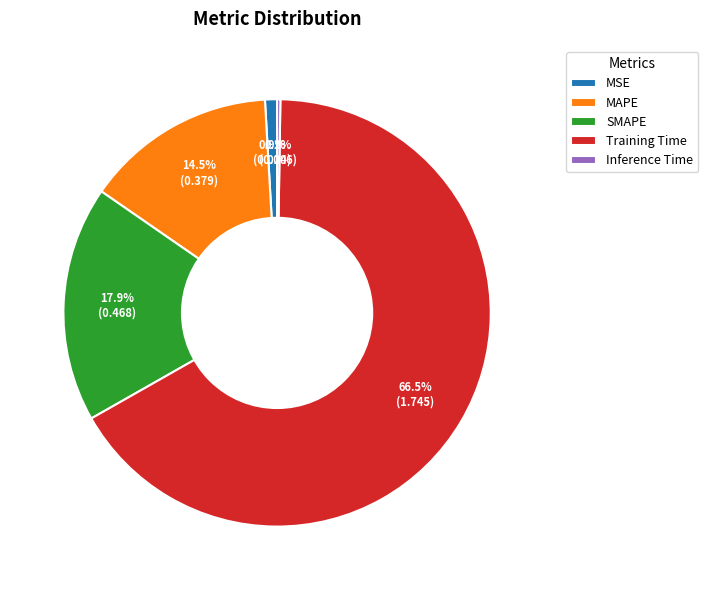

What percentage is the SMAPE slice, to the nearest percent?

18%